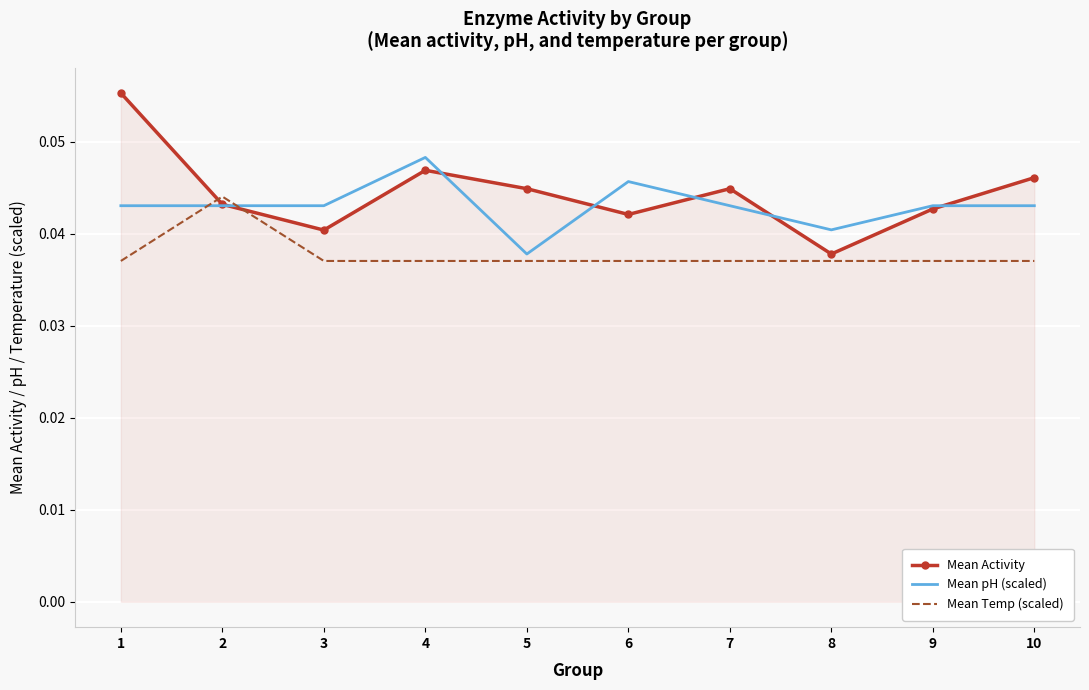

Which series has the largest range (max minus min)?

Mean Activity